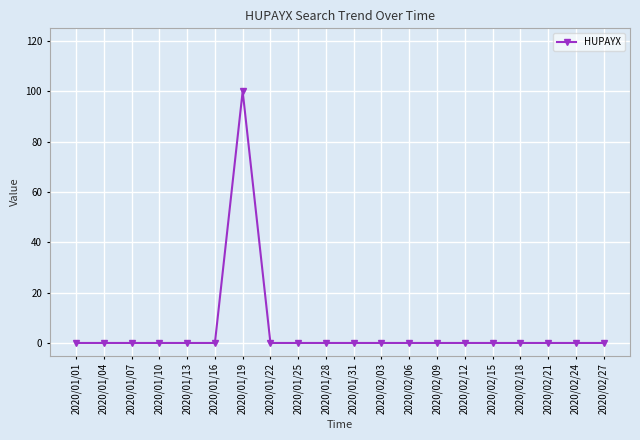

True or false: there are more than 0 points higher than both neighbors.

True